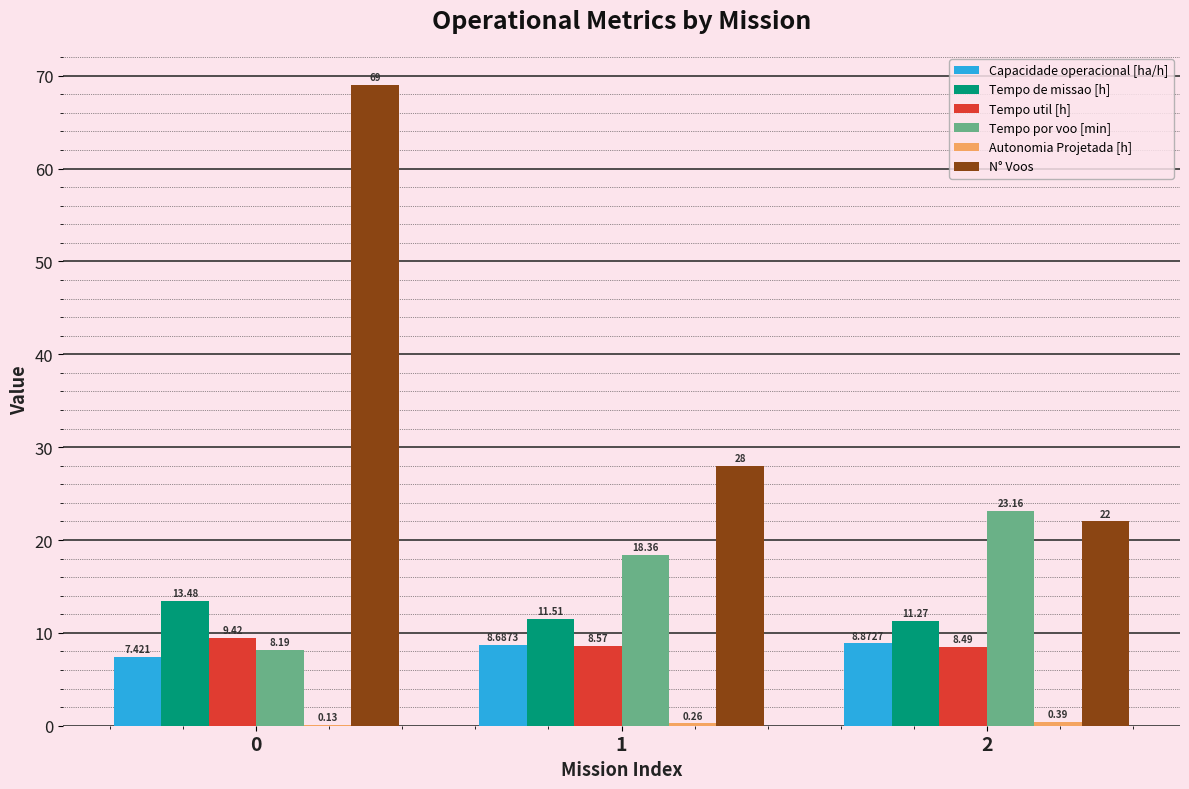

What is the difference between the Capacidade operacional [ha/h] values at 1 and 2?

0.2